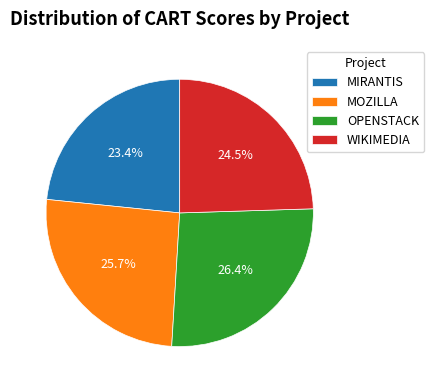

How many segments does this pie chart have?

4